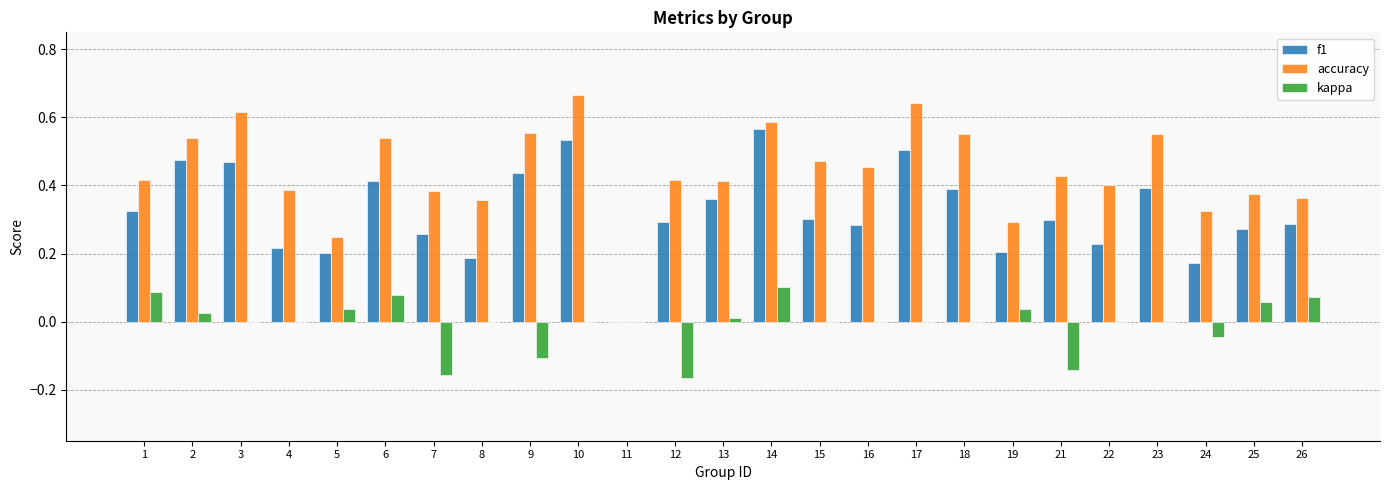

At which label does kappa first exceed 0?

1